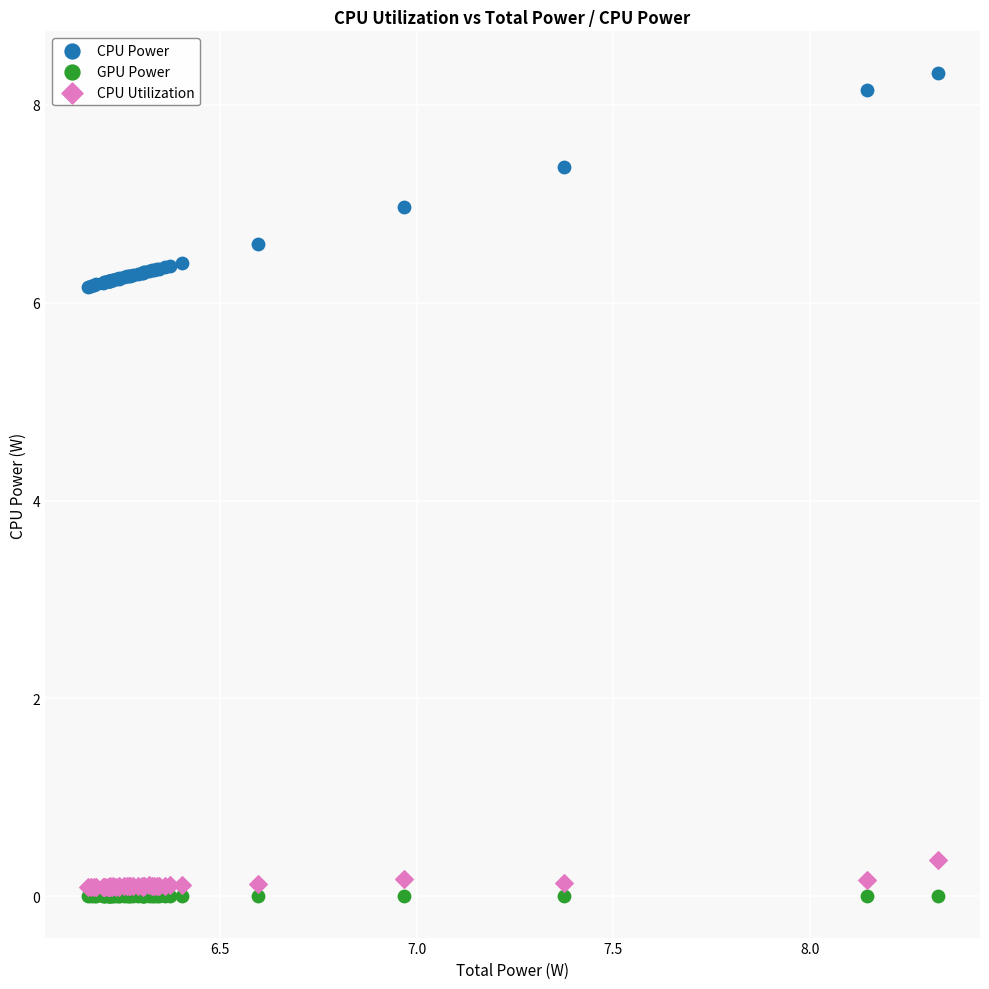

Which series contains the highest Y value?

CPU Power